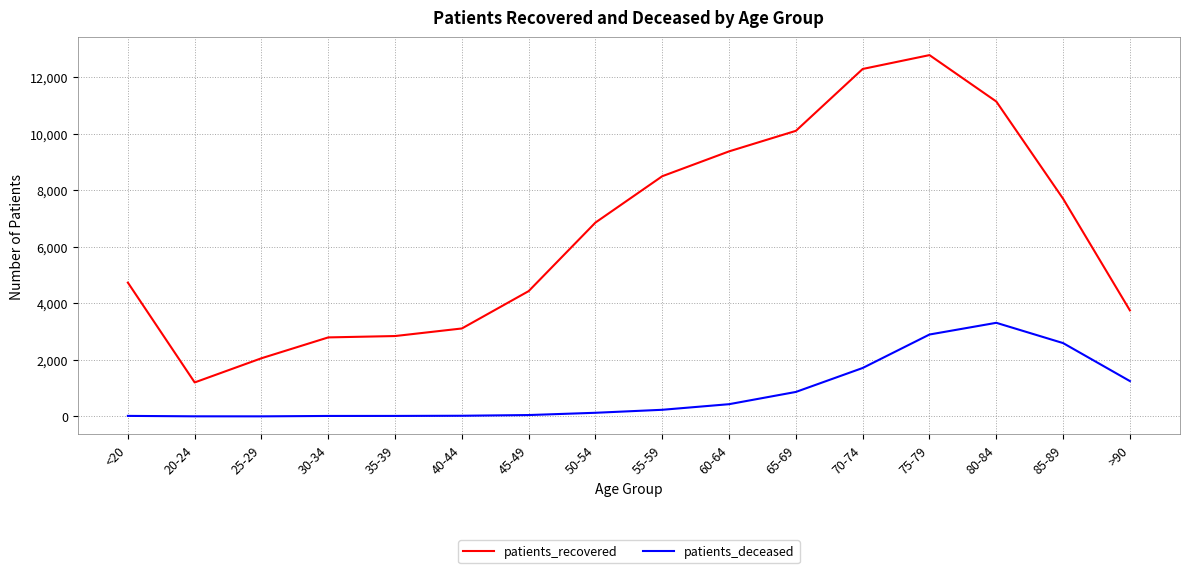

Which series has the widest spread of values?

patients_recovered